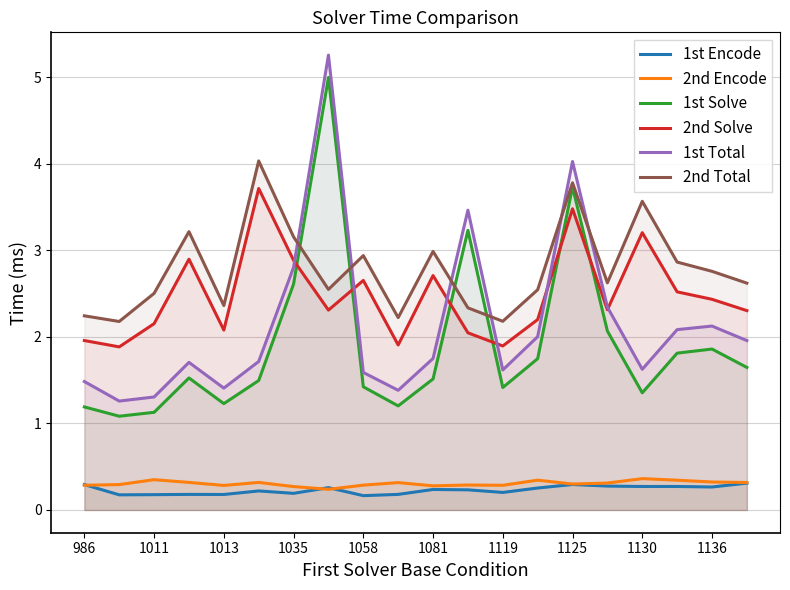

The 2nd Encode series shows 0.3 at 1058. True or false?

True